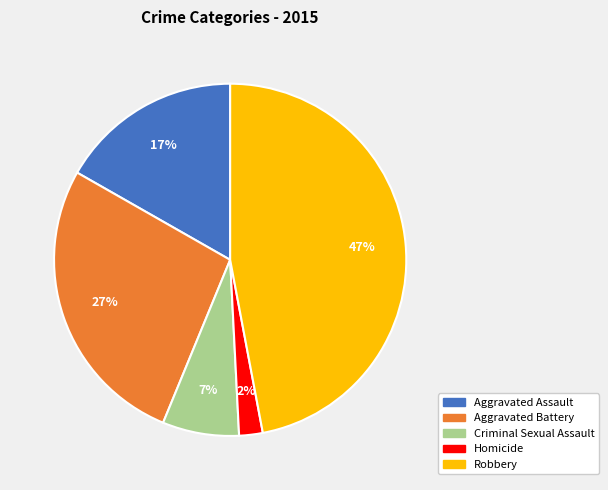

Is the sum of Aggravated Battery and Aggravated Assault greater than half?

No